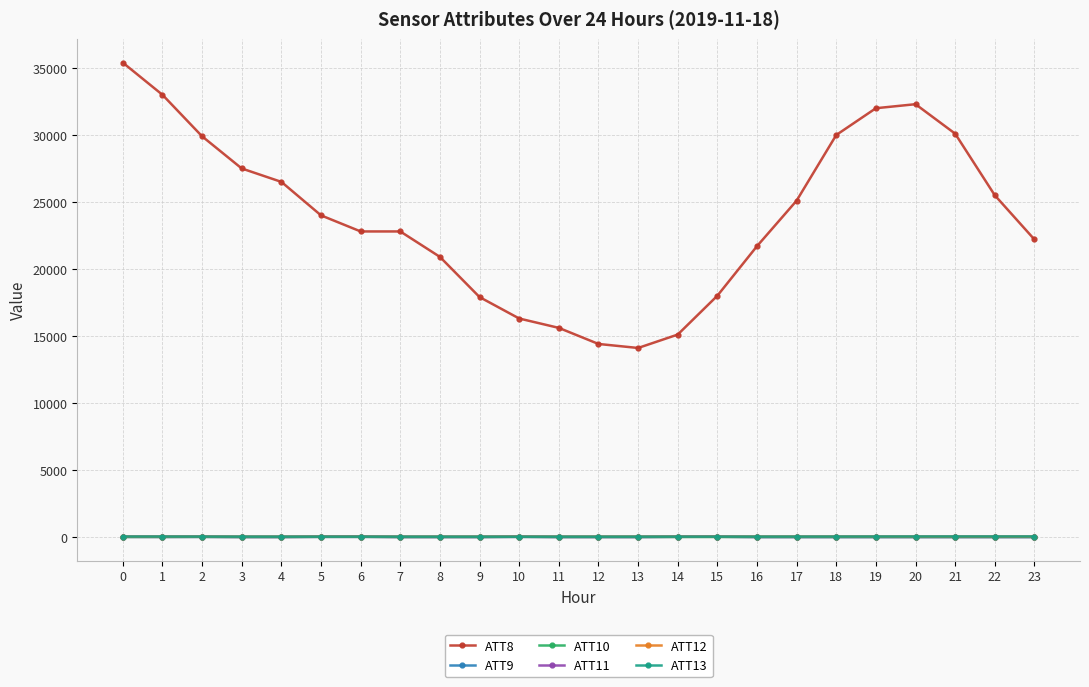

How many lines are shown in the chart?

6